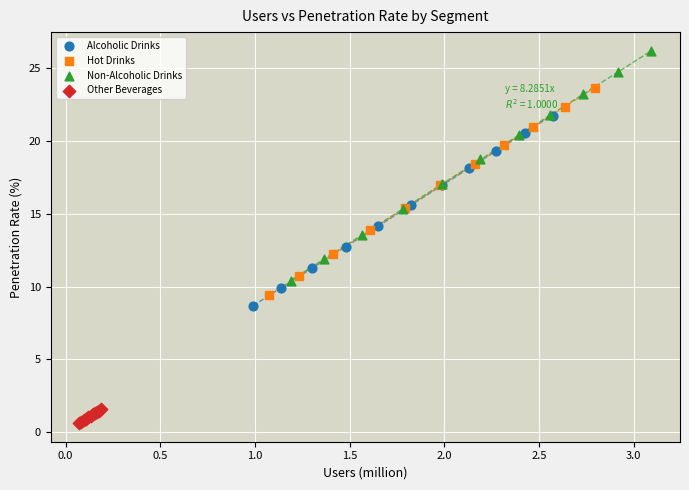

Which series contains the lowest Y value?

Other Beverages